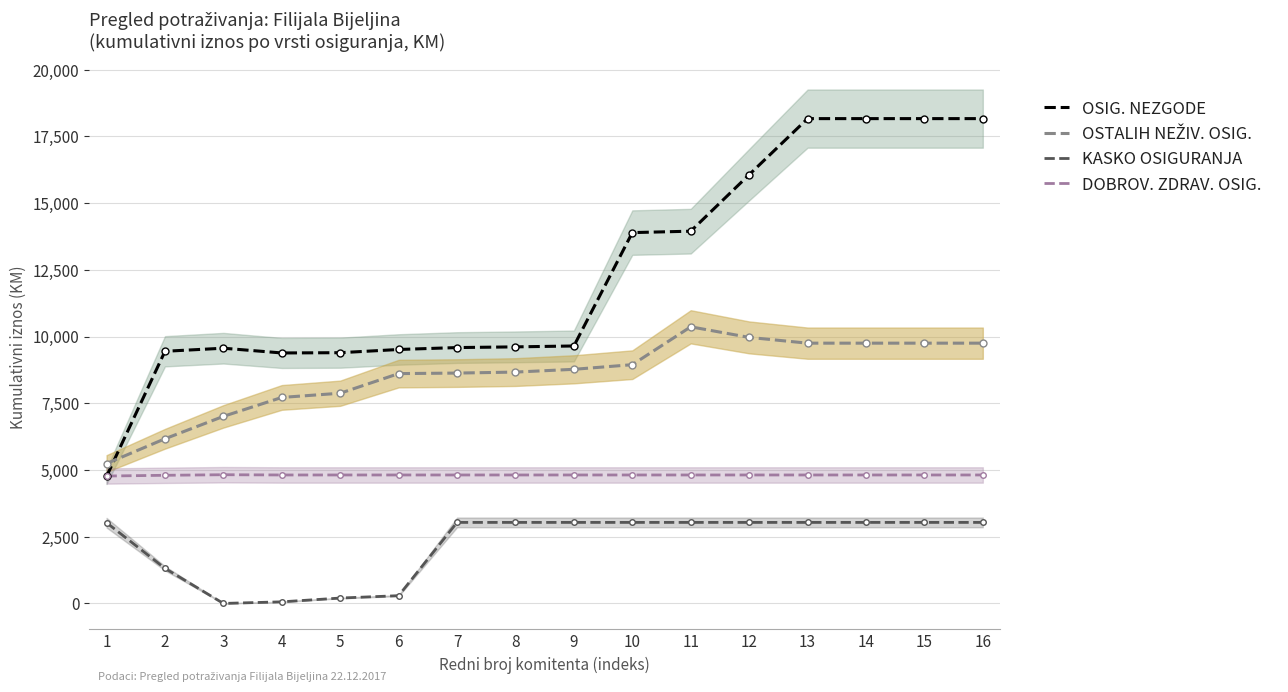

What is the difference between the highest and lowest values at 9?

6610.9